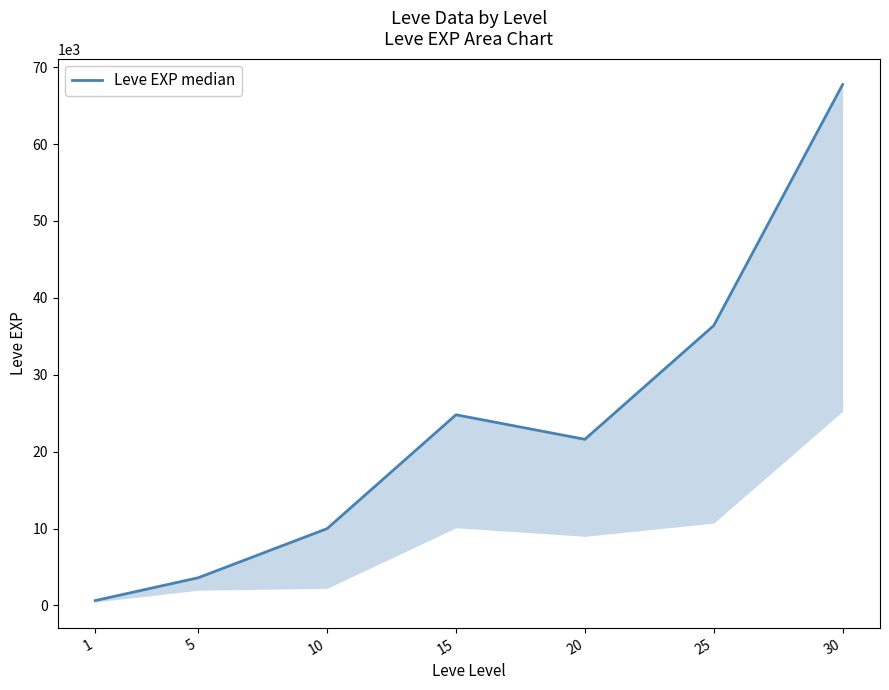

Reading right to left, list all the values displayed in this chart.

30=67730	25=36390	20=21600	15=24790	10=9990	5=3600	1=630